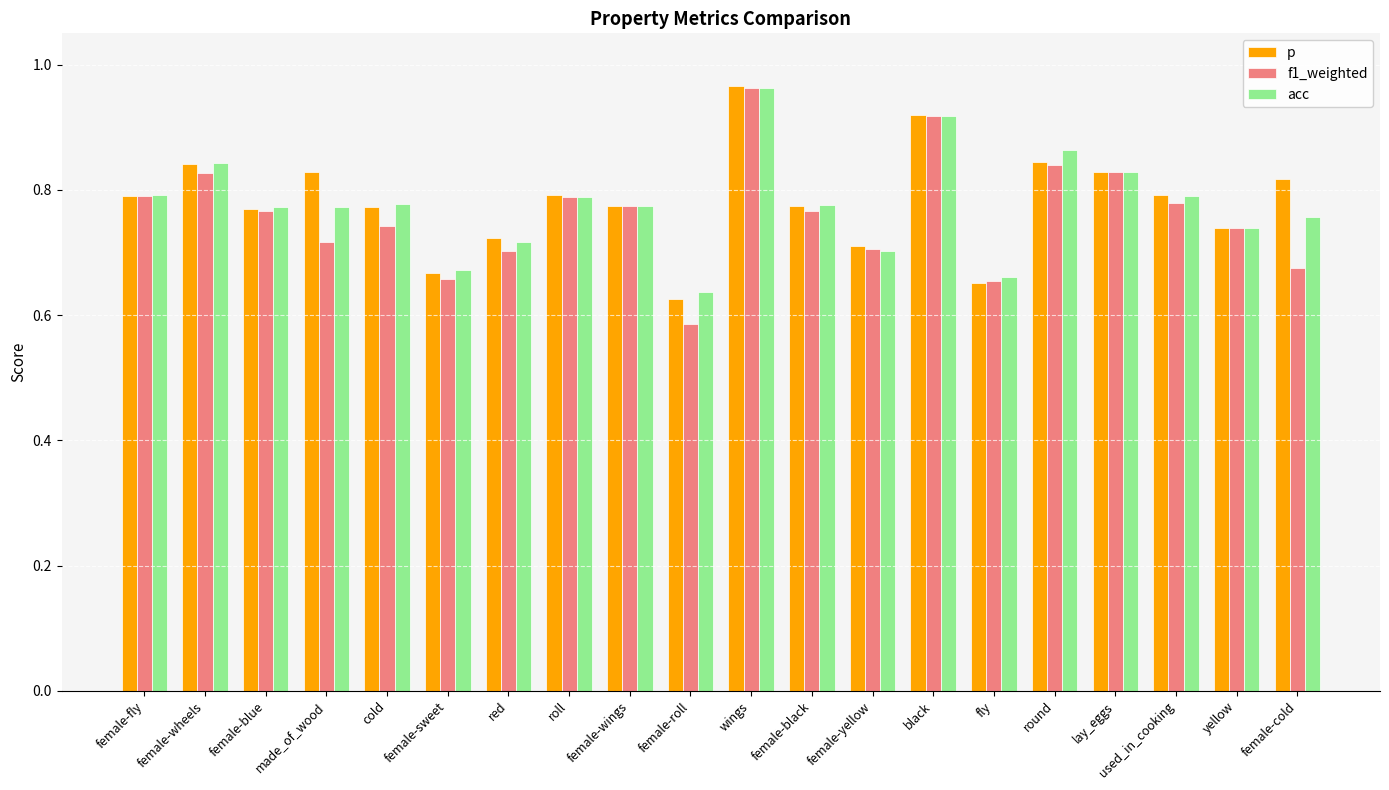

What are all the series names shown in the legend?

p, f1_weighted, acc